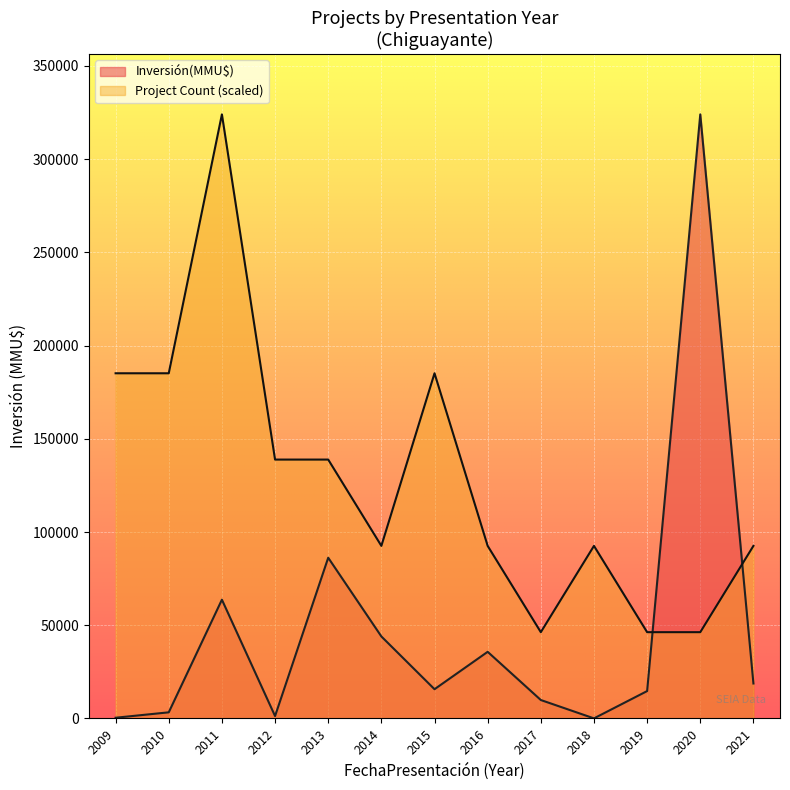

What is the maximum value shown in the chart?

324020.0